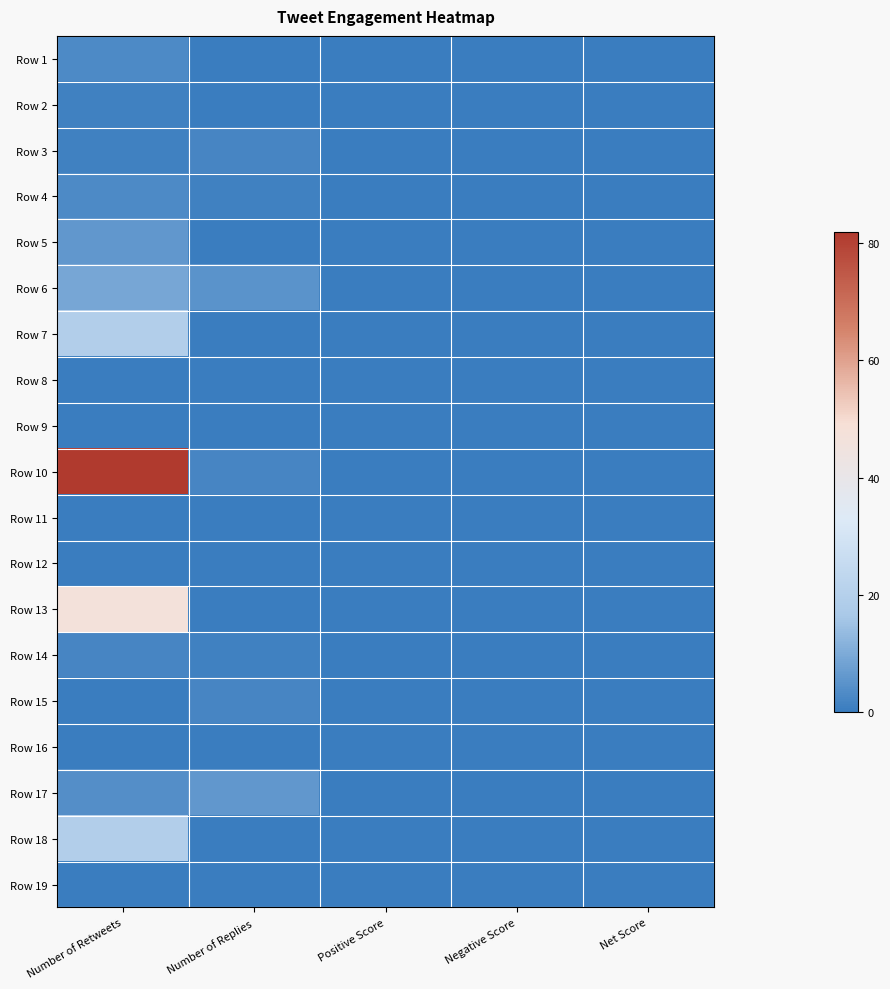

At which category is the sum across all series the highest?

Number of Retweets